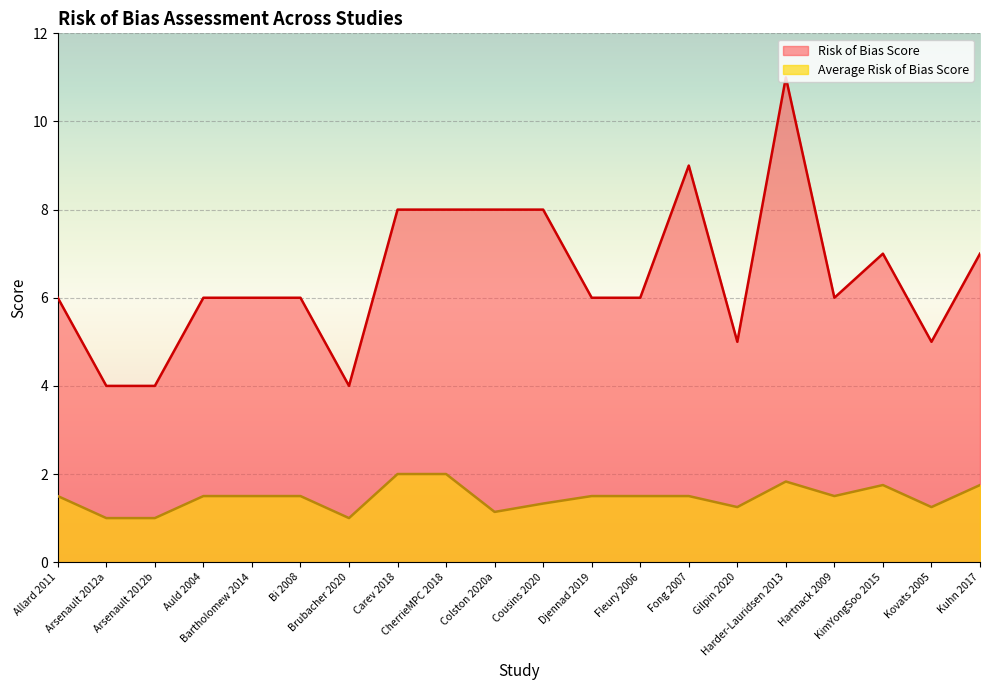

How many data points in Average Risk of Bias Score are above 1?

17